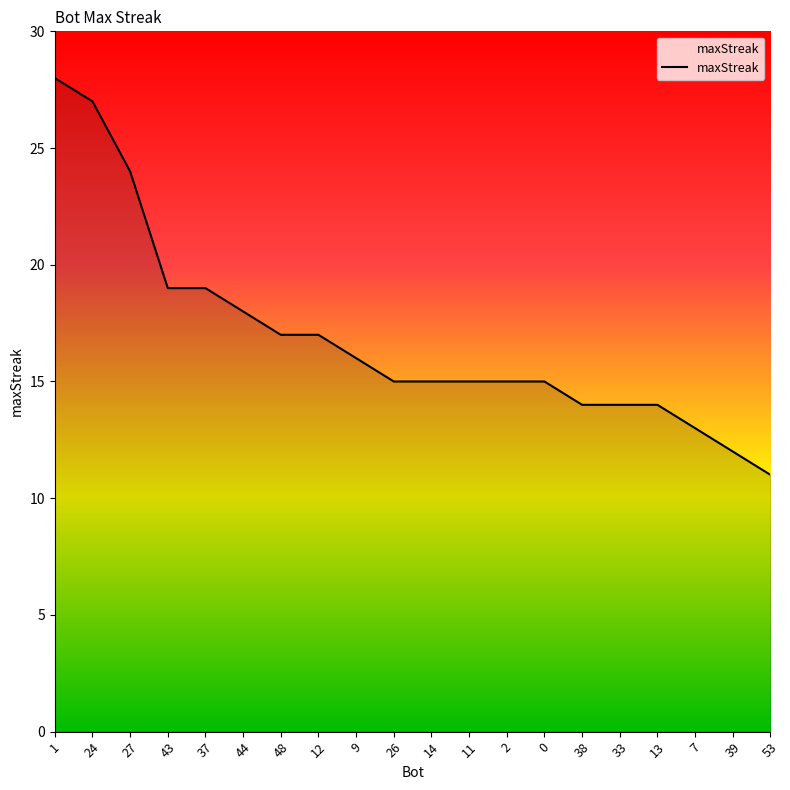

Which category has the lowest value across all series?

53